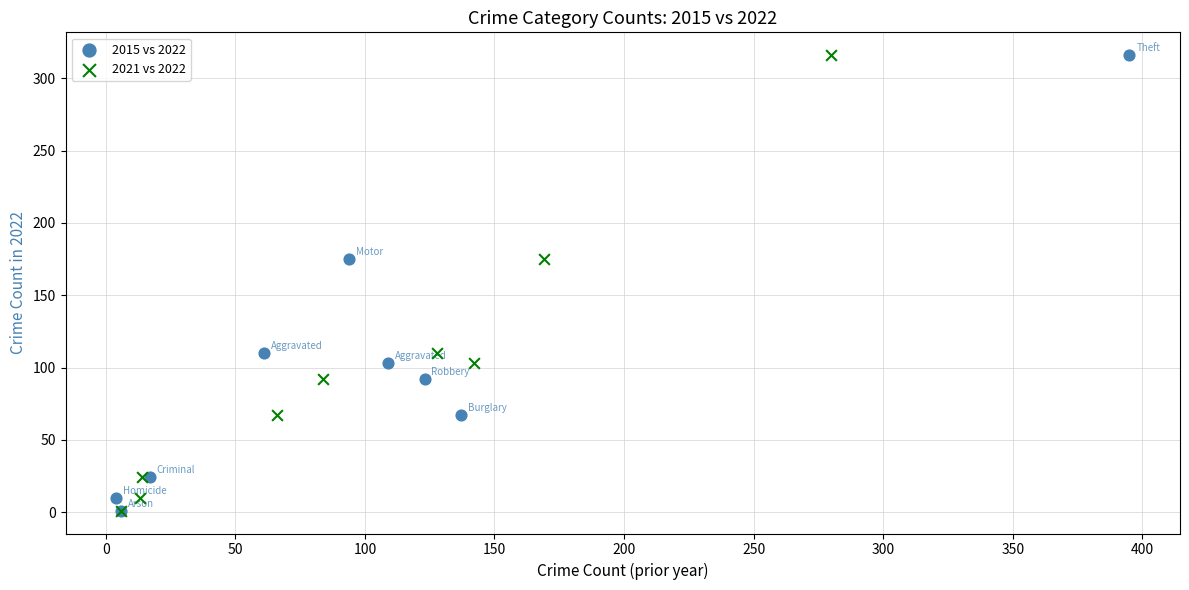

What are all the series names shown in the legend?

2015 vs 2022, 2021 vs 2022